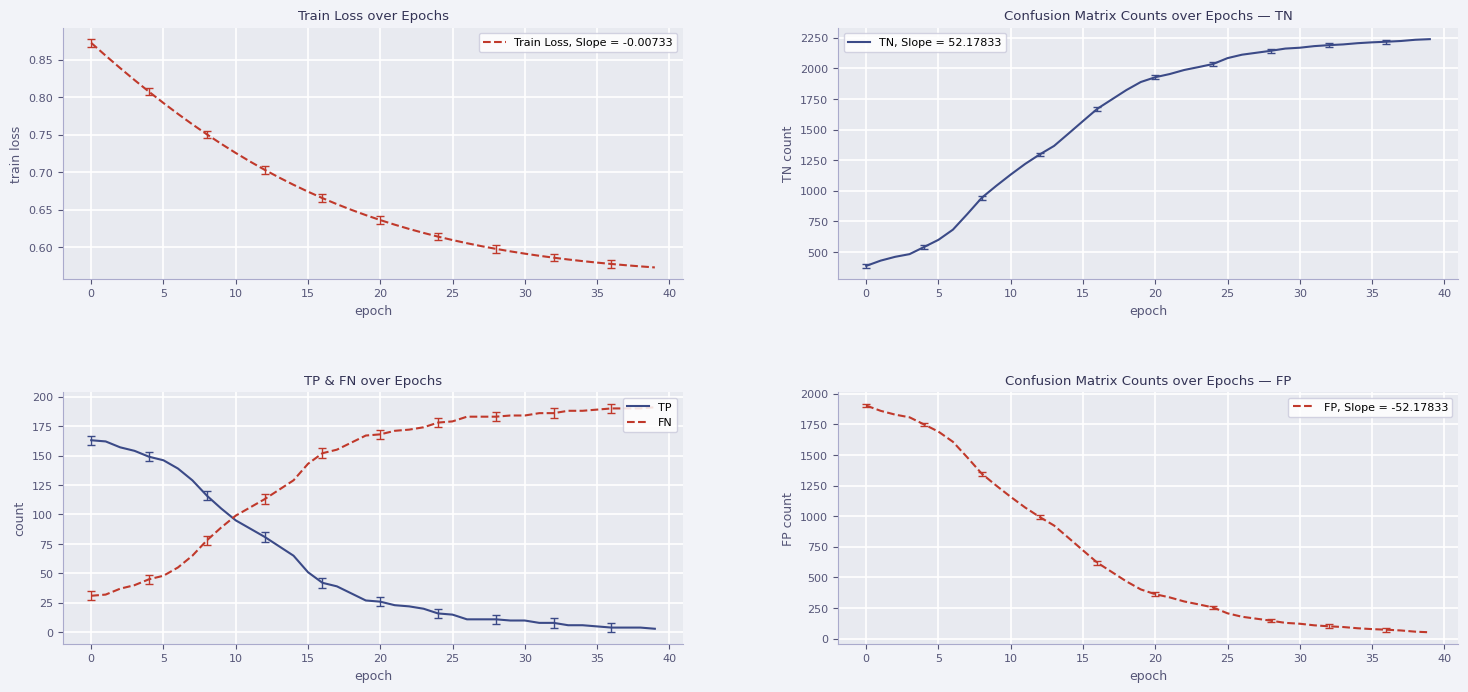

What is the average value of the TP series?

56